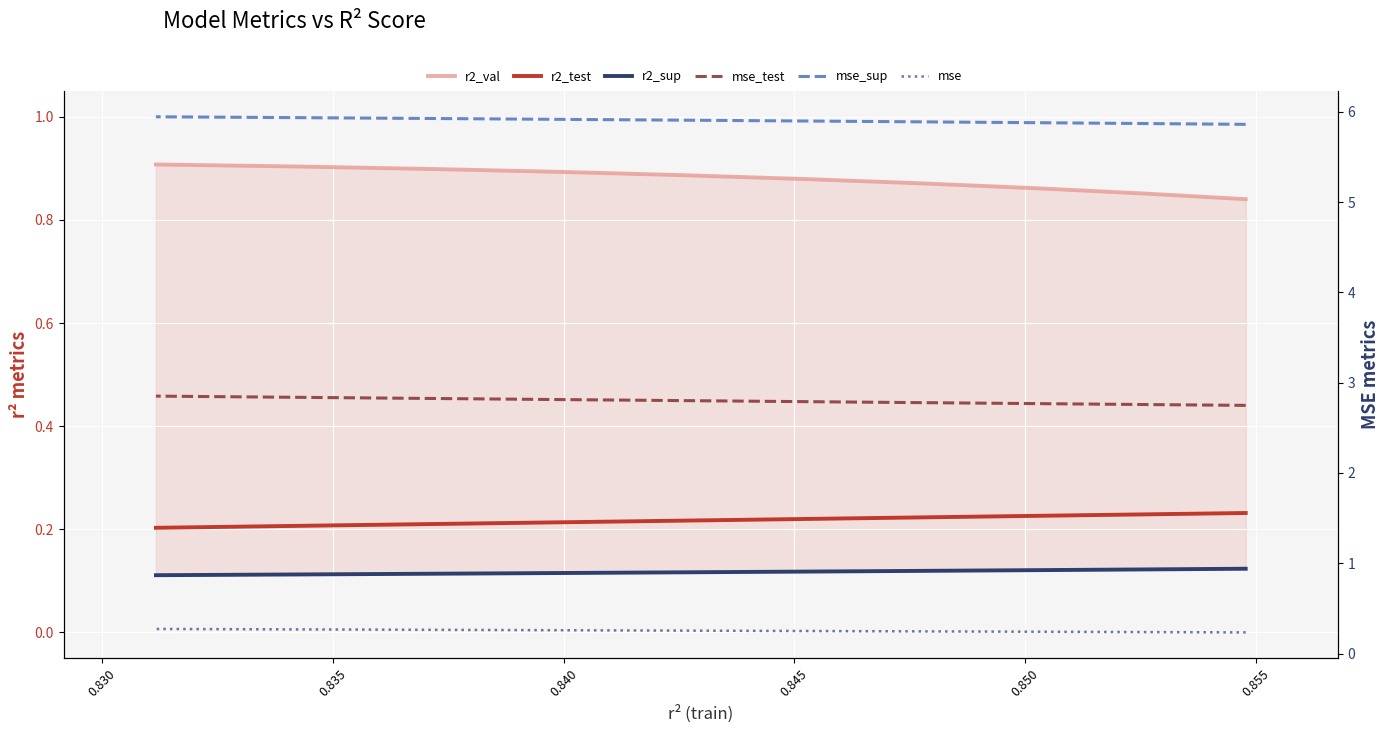

Reading right to left, extract all data points from this chart.

r2_val: 0.9	0.9	0.9	0.9	0.9	0.9	0.9	0.9	0.9	0.8
r2_test: 0.2	0.2	0.2	0.2	0.2	0.2	0.2	0.2	0.2	0.2
r2_sup: 0.1	0.1	0.1	0.1	0.1	0.1	0.1	0.1	0.1	0.1
mse_test: 2.9	2.8	2.8	2.8	2.8	2.8	2.8	2.8	2.8	2.7
mse_sup: 5.9	5.9	5.9	5.9	5.9	5.9	5.9	5.9	5.9	5.9
mse: 0.3	0.3	0.3	0.3	0.3	0.2	0.2	0.2	0.2	0.2